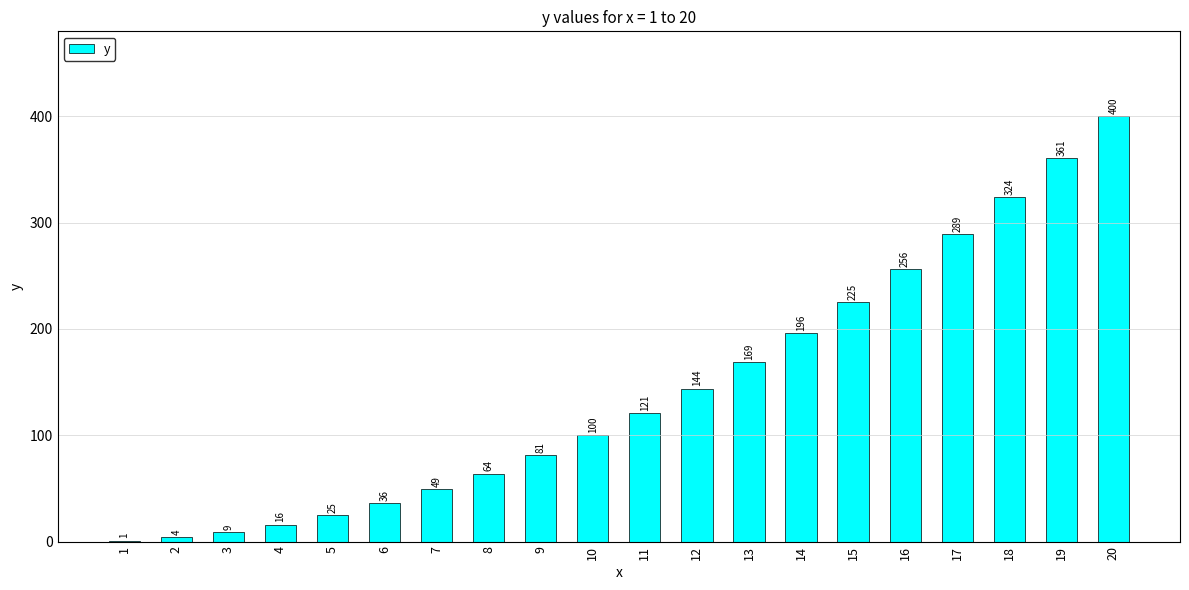

What value does the data have at 14?

196